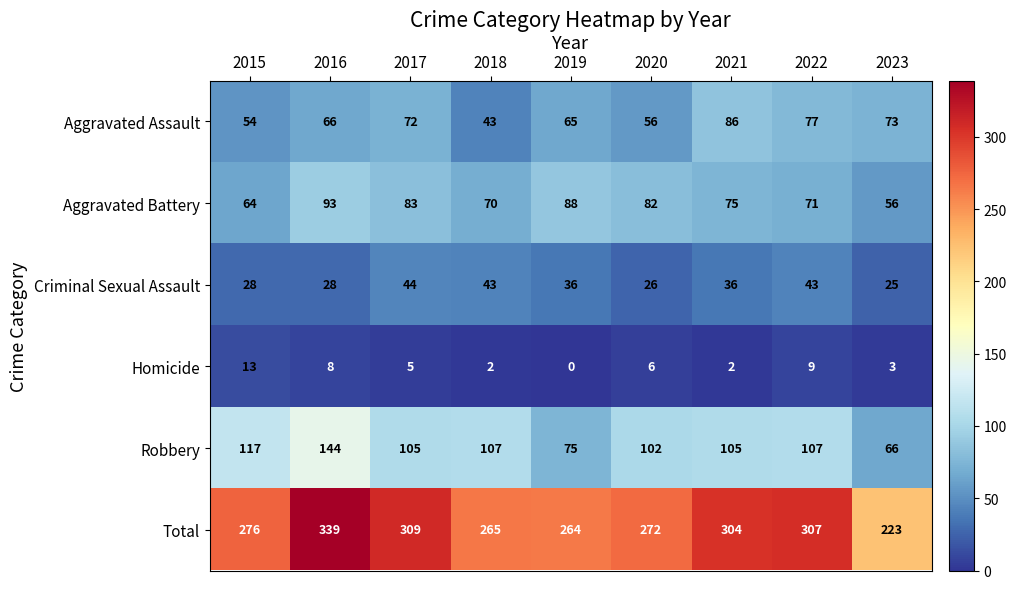

Which category has the highest value in the Criminal Sexual Assault series?

2017